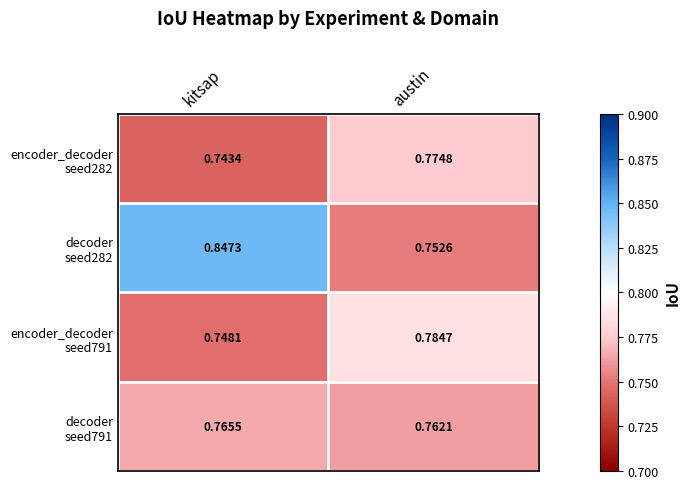

At which category is the sum across all series the highest?

kitsap